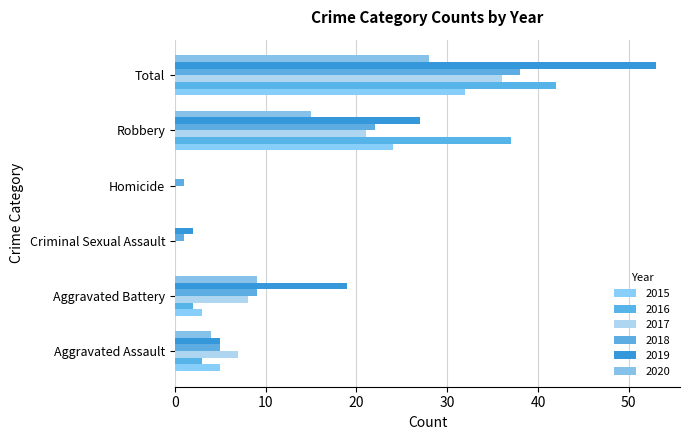

What are all the series names shown in the legend?

2015, 2016, 2017, 2018, 2019, 2020